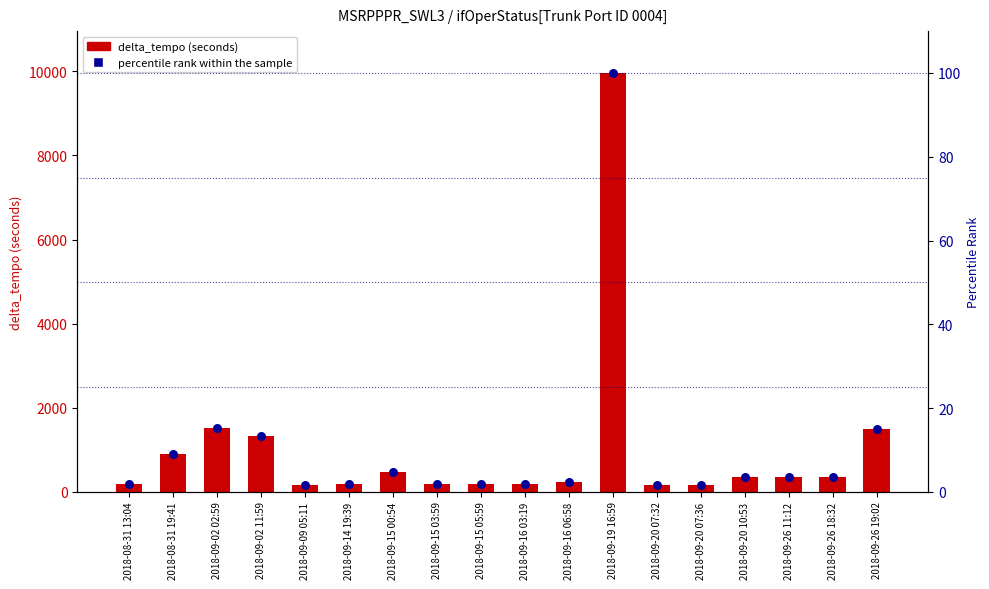

Which series reaches the minimum Y coordinate?

percentile rank within sample